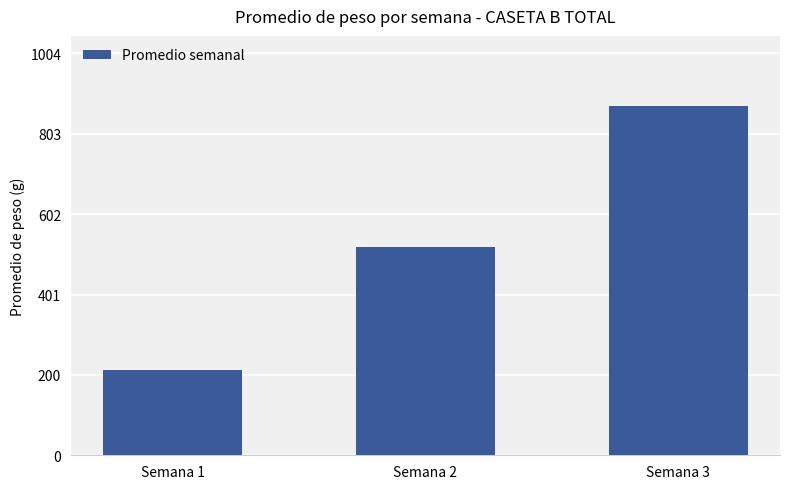

Is it true that the value at Semana 1 is 79.4?

False